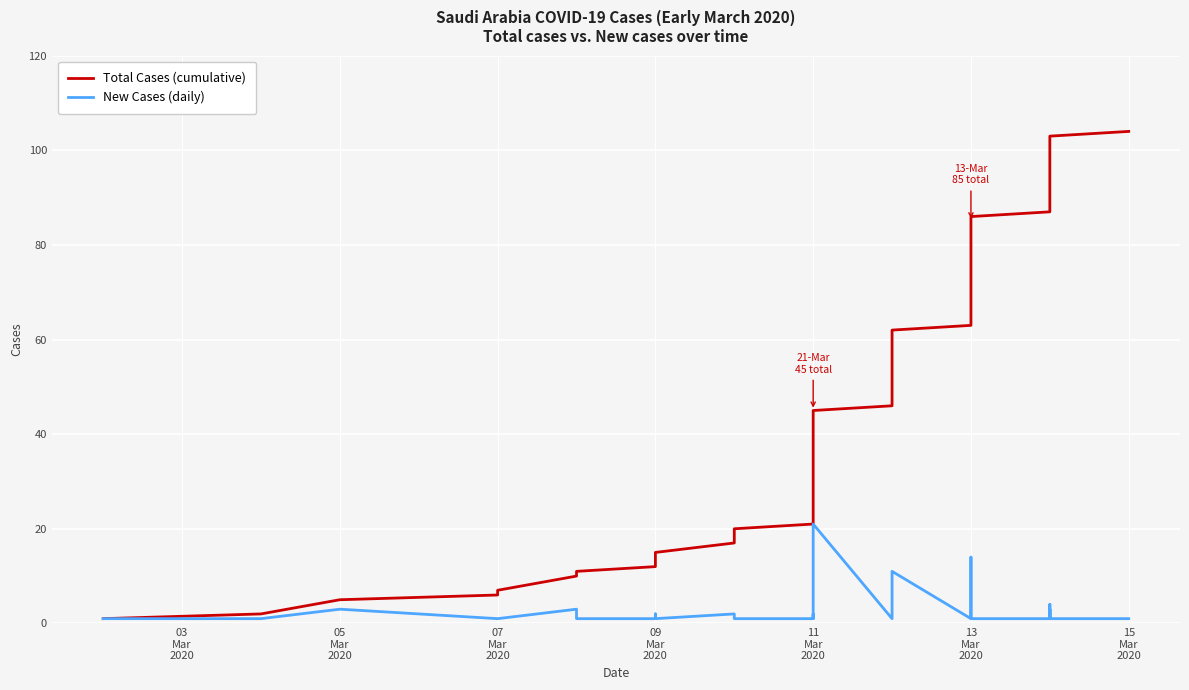

Is it true that New Cases (daily) equals 0 at 18?

False